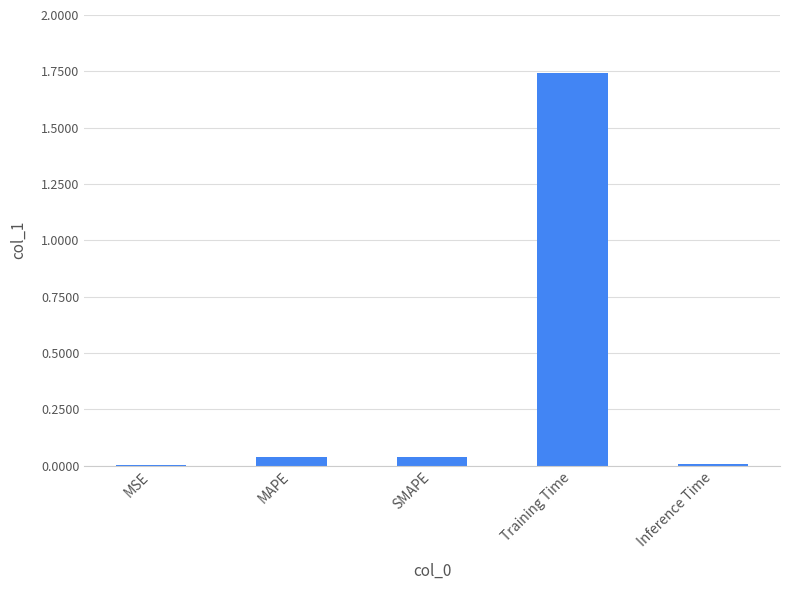

What is the change in value from SMAPE to Training Time?

+1.7